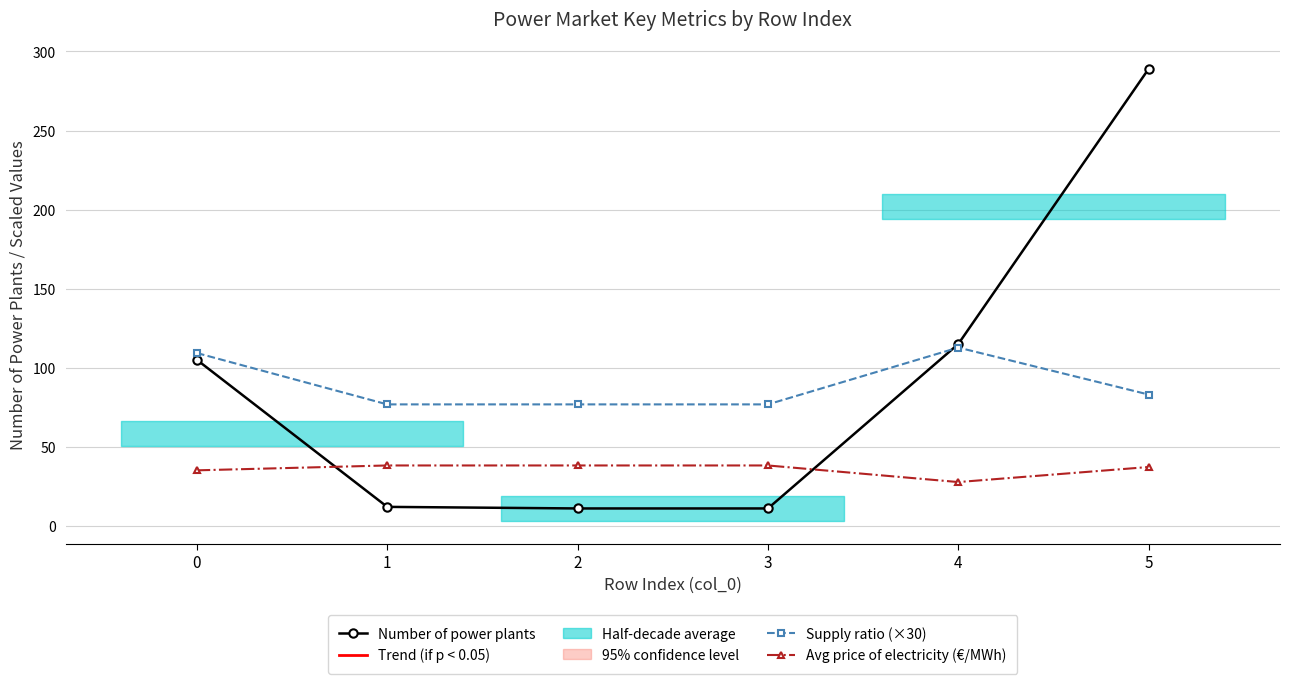

Reading right to left, what are all the values shown in this chart?

Number of power plants: 289.0	115.0	11.0	11.0	12.0	105.0
Supply ratio (×30): 83.0	112.7	76.8	76.8	76.8	109.3
Avg price of electricity (€/MWh): 37.2	27.7	38.2	38.2	38.2	35.1